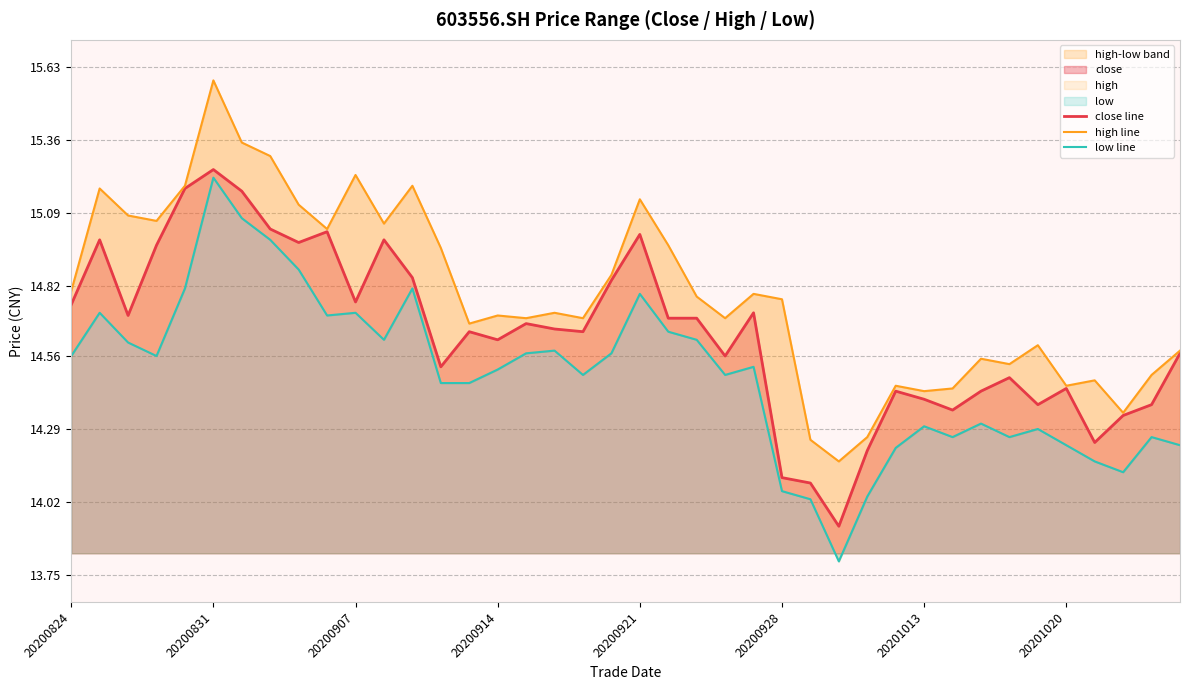

Does the chart display data point markers on the line(s)?

No